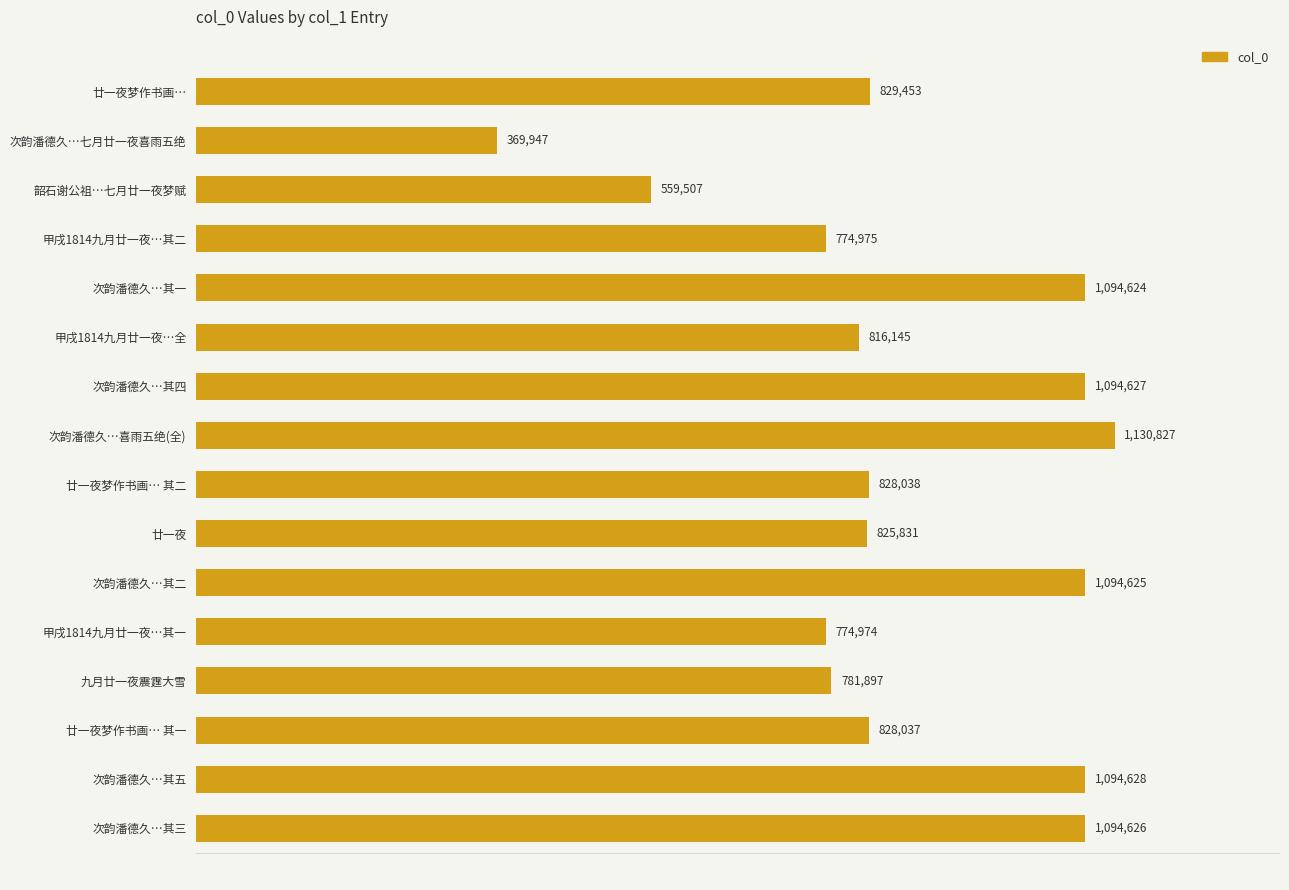

Are the bars horizontal?

Yes